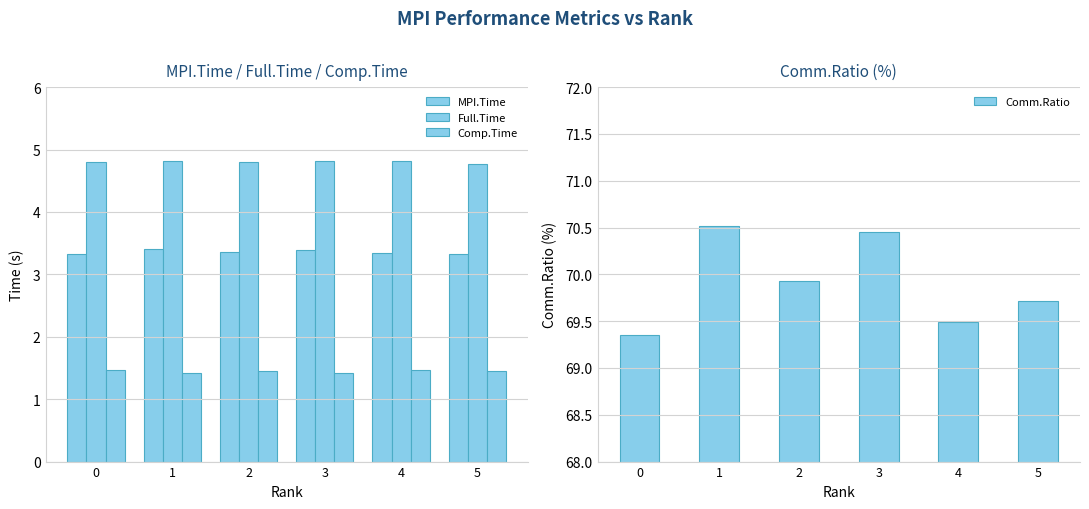

Are the bars horizontal?

No